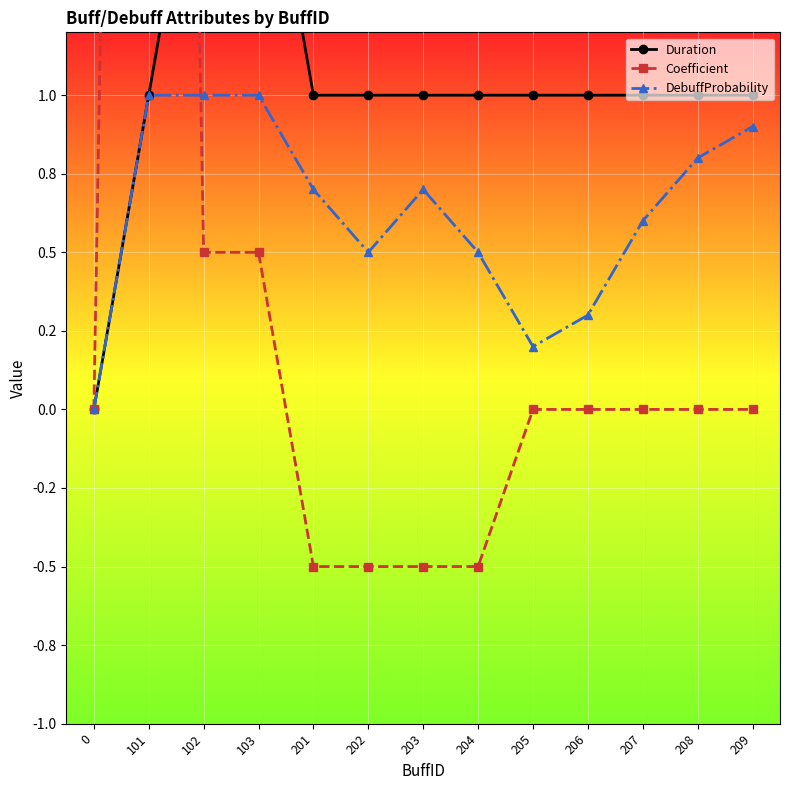

Reading left to right, what are all the values shown in this chart?

Duration: 0.0	1.0	2.0	2.0	1.0	1.0	1.0	1.0	1.0	1.0	1.0	1.0	1.0
Coefficient: 0.0	10.0	0.5	0.5	-0.5	-0.5	-0.5	-0.5	0.0	0.0	0.0	0.0	0.0
DebuffProbability: 0.0	1.0	1.0	1.0	0.7	0.5	0.7	0.5	0.2	0.3	0.6	0.8	0.9